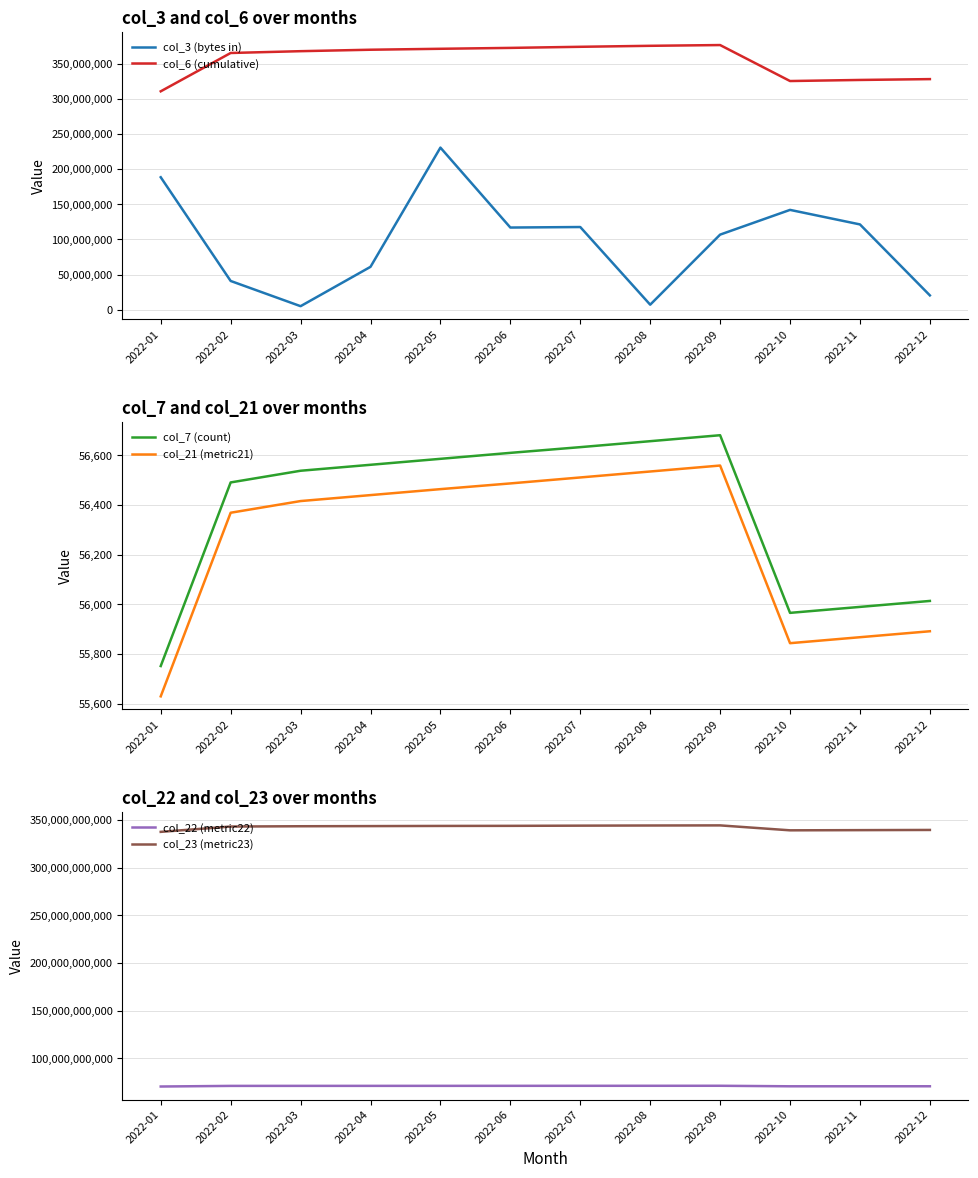

True or false: col_21 (metric21) has more than 0 points higher than both neighbors.

True